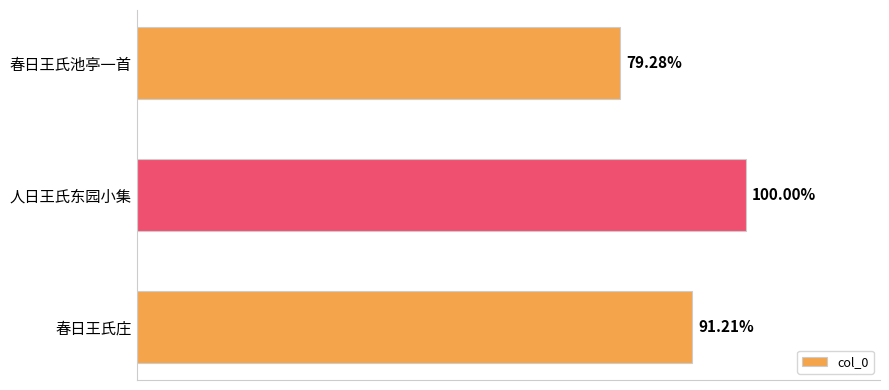

Are the bars horizontal?

Yes